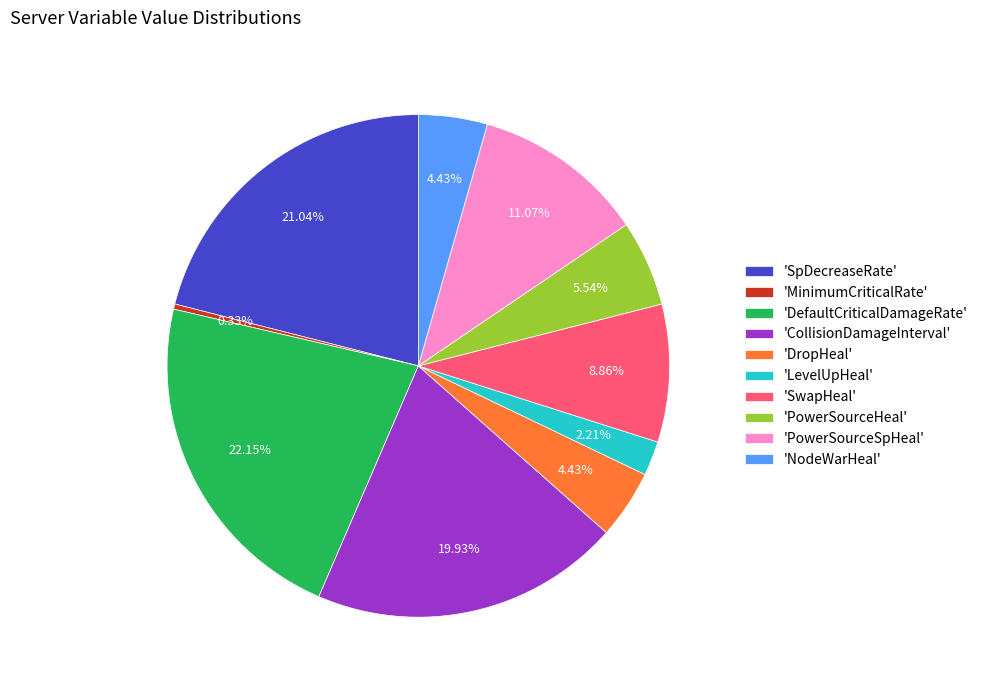

Is the sum of 'SwapHeal' and 'SpDecreaseRate' greater than half?

No